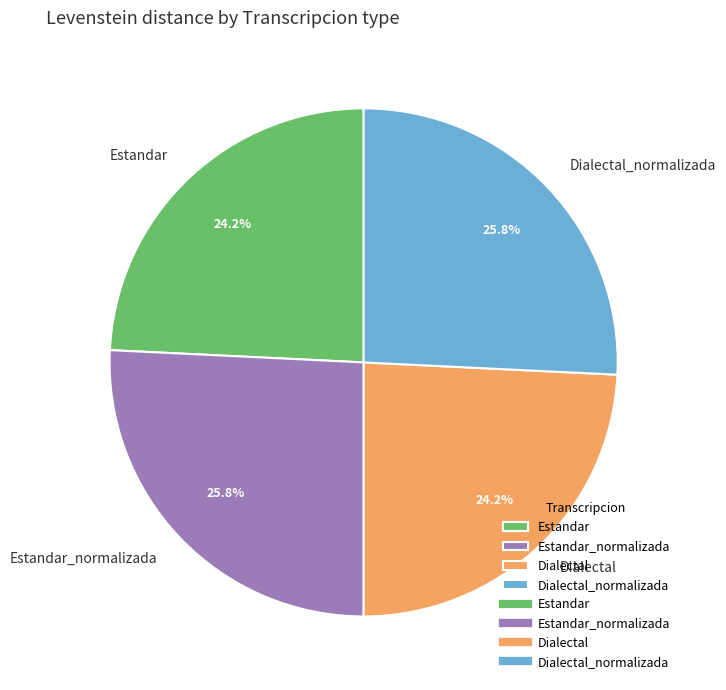

What percentage is NOT represented by Dialectal_normalizada?

74.2%